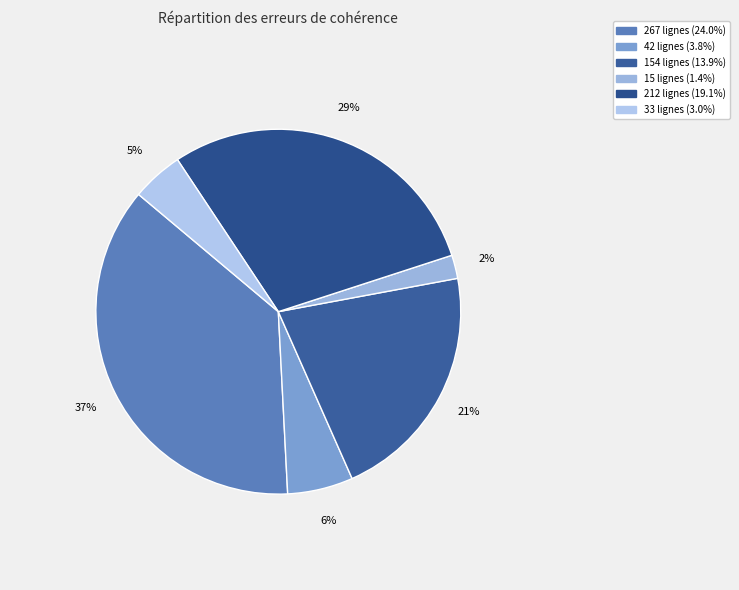

To the nearest percent, what is the difference between the largest and smallest slice percentages?

35%